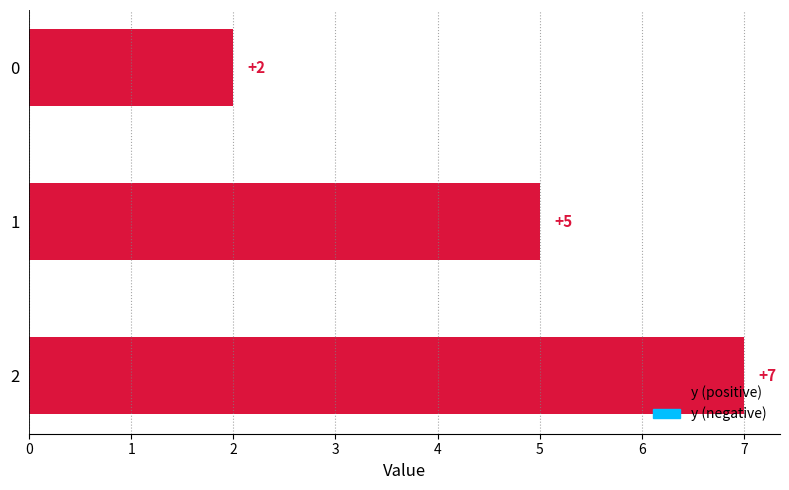

The value at 1 is 5. True or false?

True